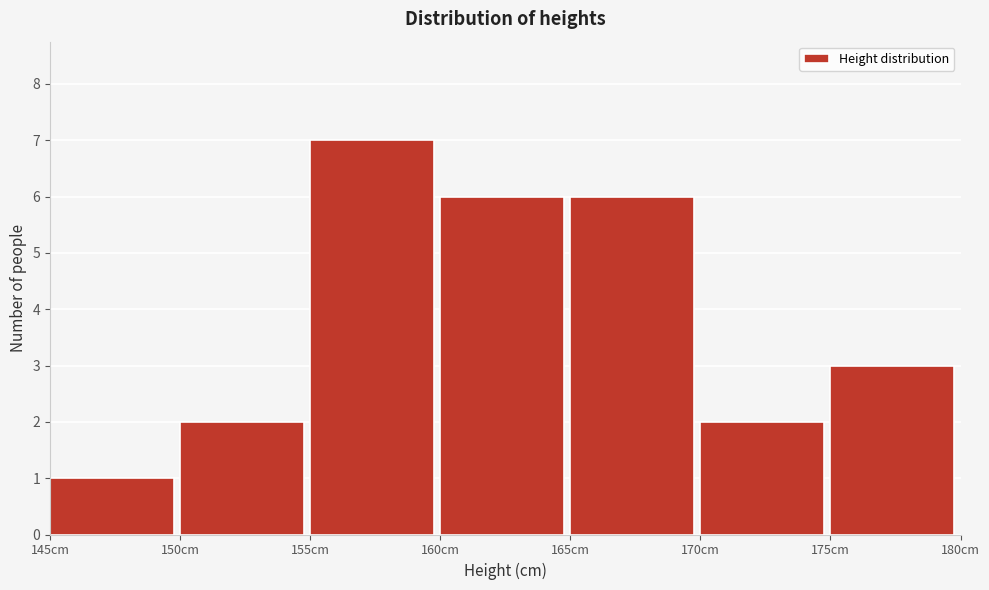

How tall is the bar that spans 150 to 155 on the x-axis? The values are not printed on the chart, so give them approximately, as read against the axis.

2